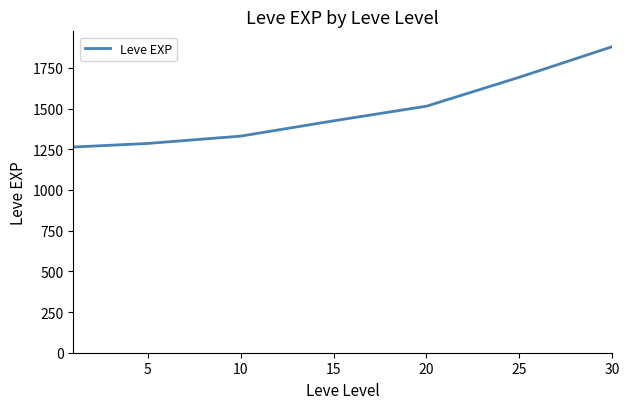

Reading left to right, list all the values displayed in this chart.

1264	1286	1331	1425	1515	1693	1881